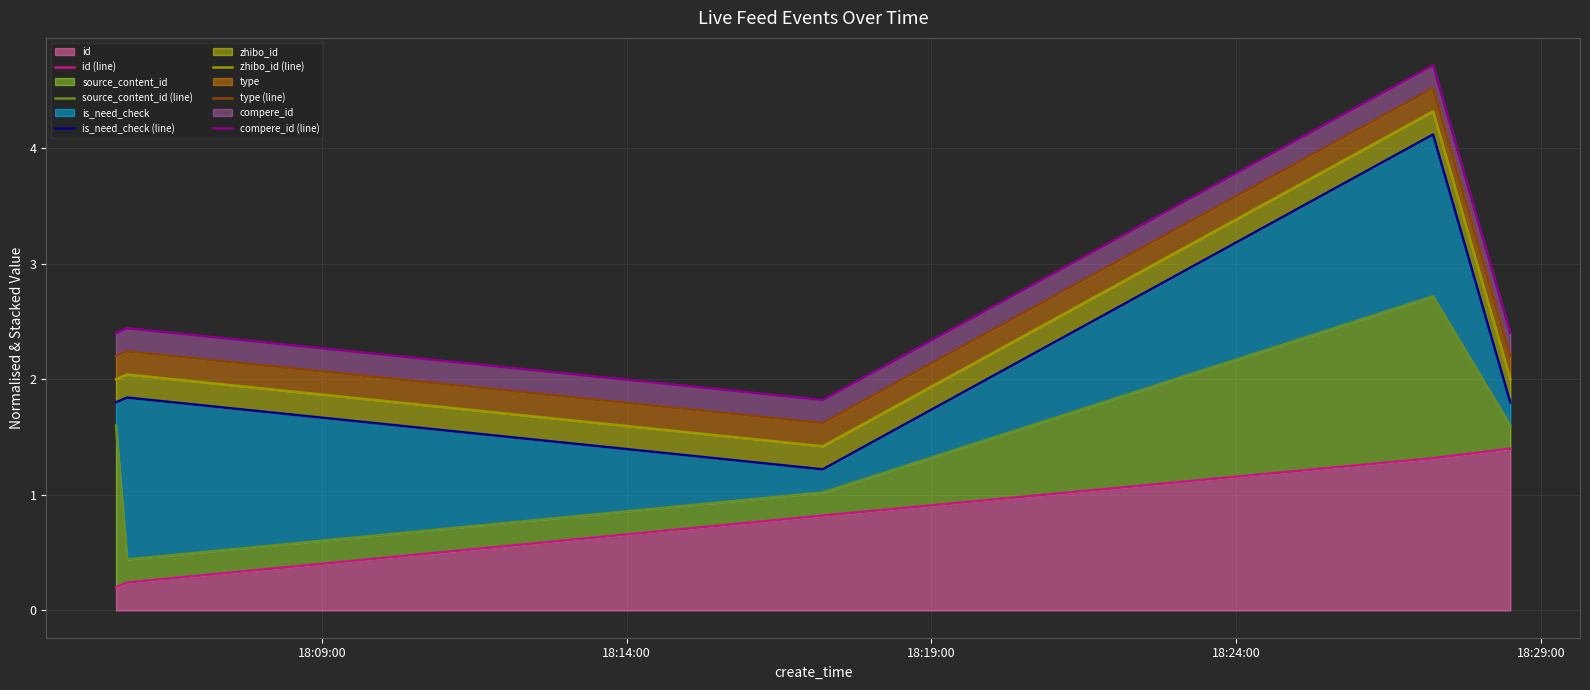

What position from the right is 18:29:00?

1